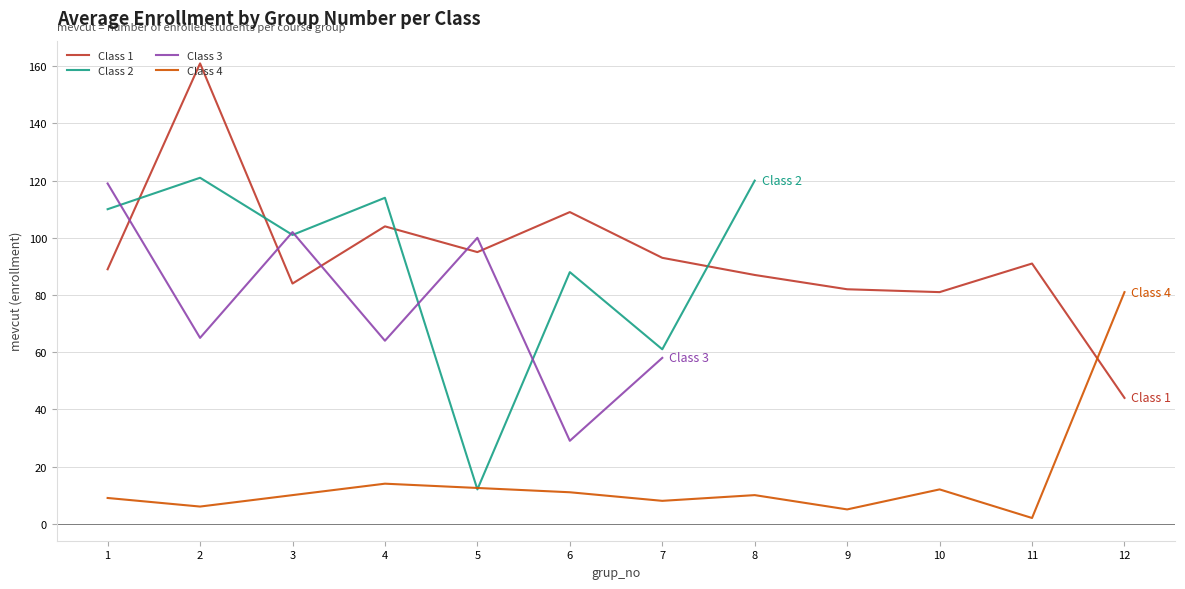

The value of Class 1 at 11 is 91. True or false?

True